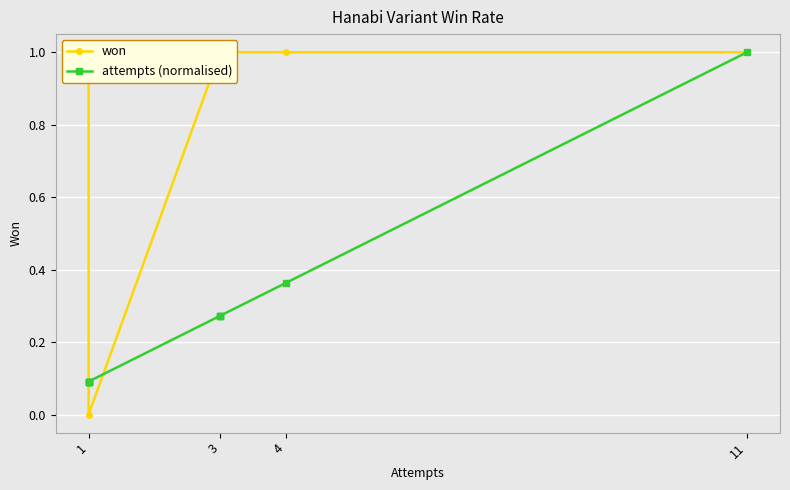

What is the average value of the attempts (normalised) series?

0.3